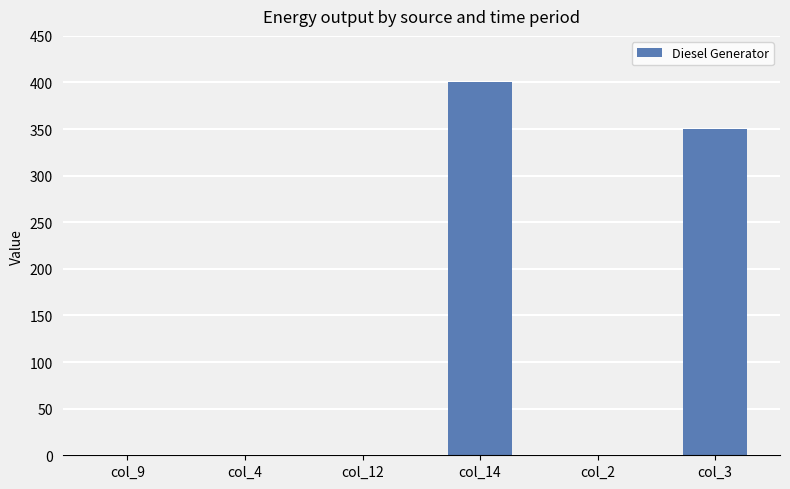

How many categories are shown in the chart?

6